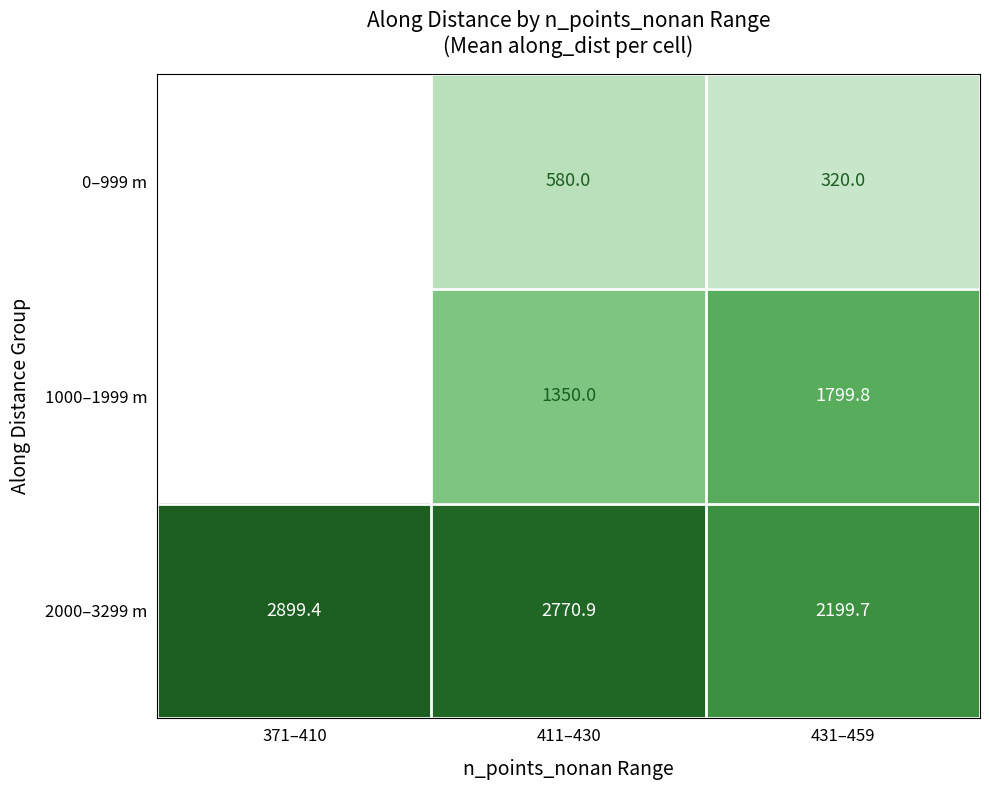

Is the value of 2000–3299 m at 411–430 greater than the value of 0–999 m at 431–459?

Yes